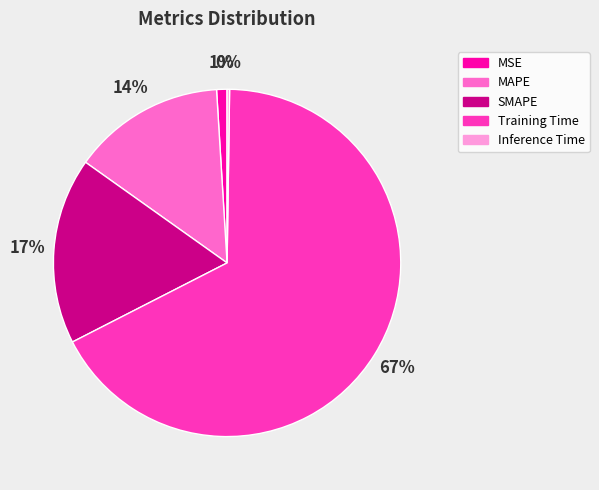

To the nearest percent, what is the combined percentage of SMAPE and Training Time?

85%